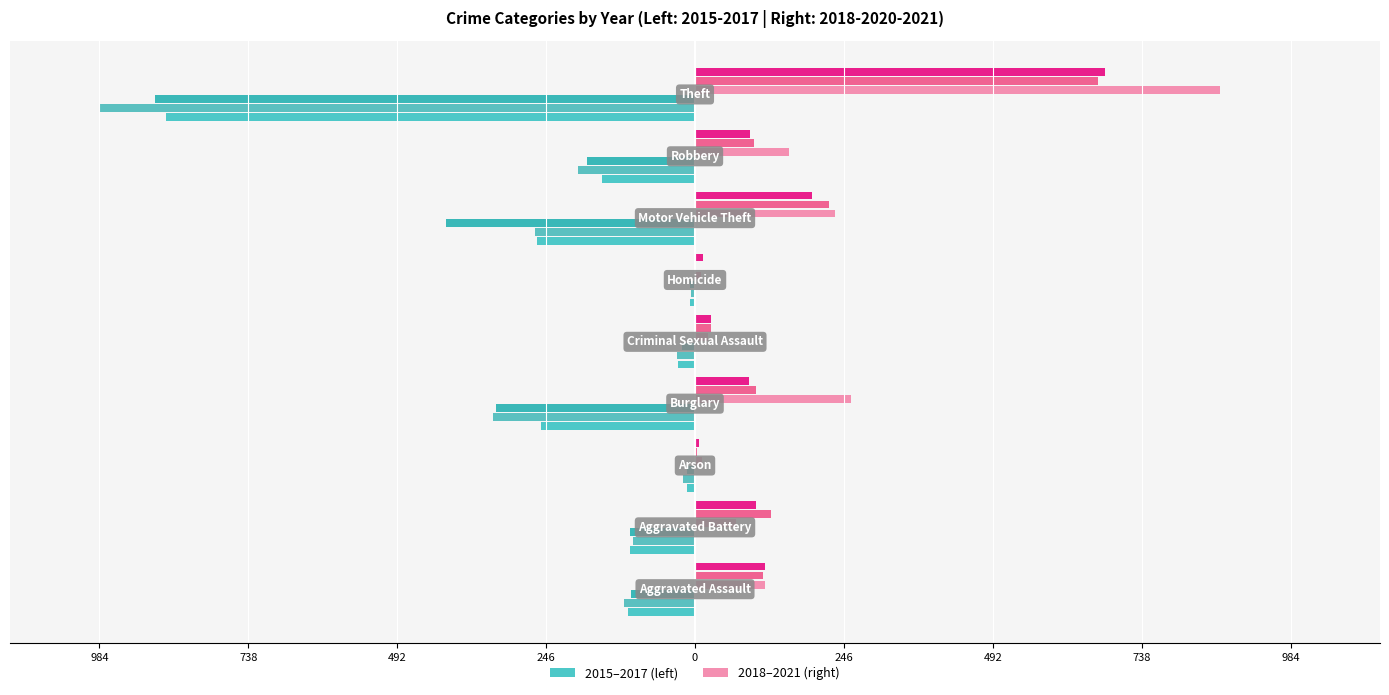

What position from the left is Aggravated Assault?

1